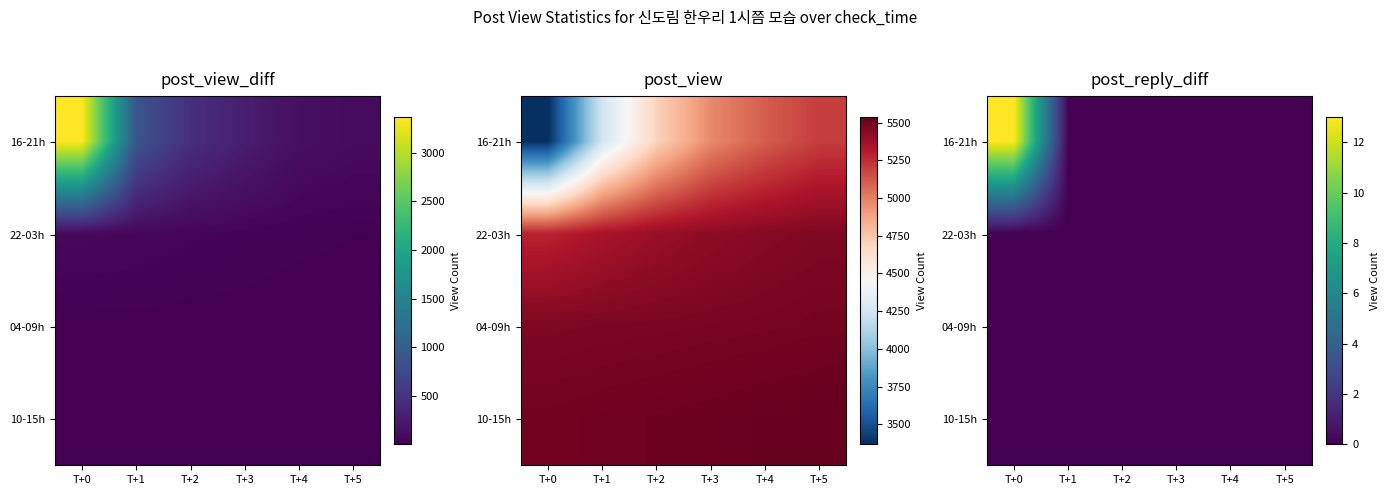

Is the value of 10-15h at T+2 greater than the value of 16-21h at T+4?

No